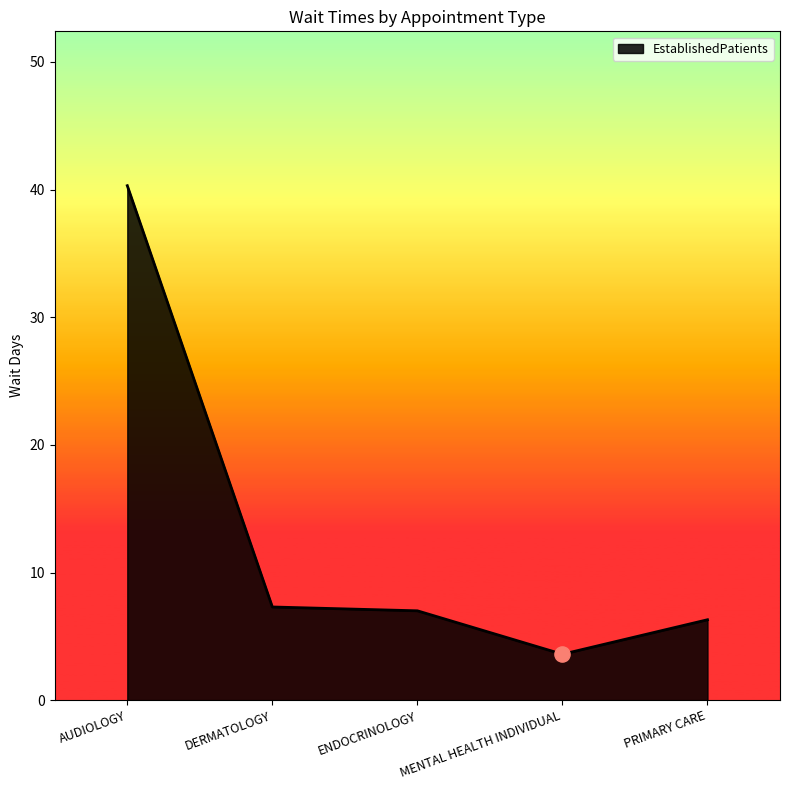

Approximately how many times larger is the value at ENDOCRINOLOGY compared to DERMATOLOGY?

1.0